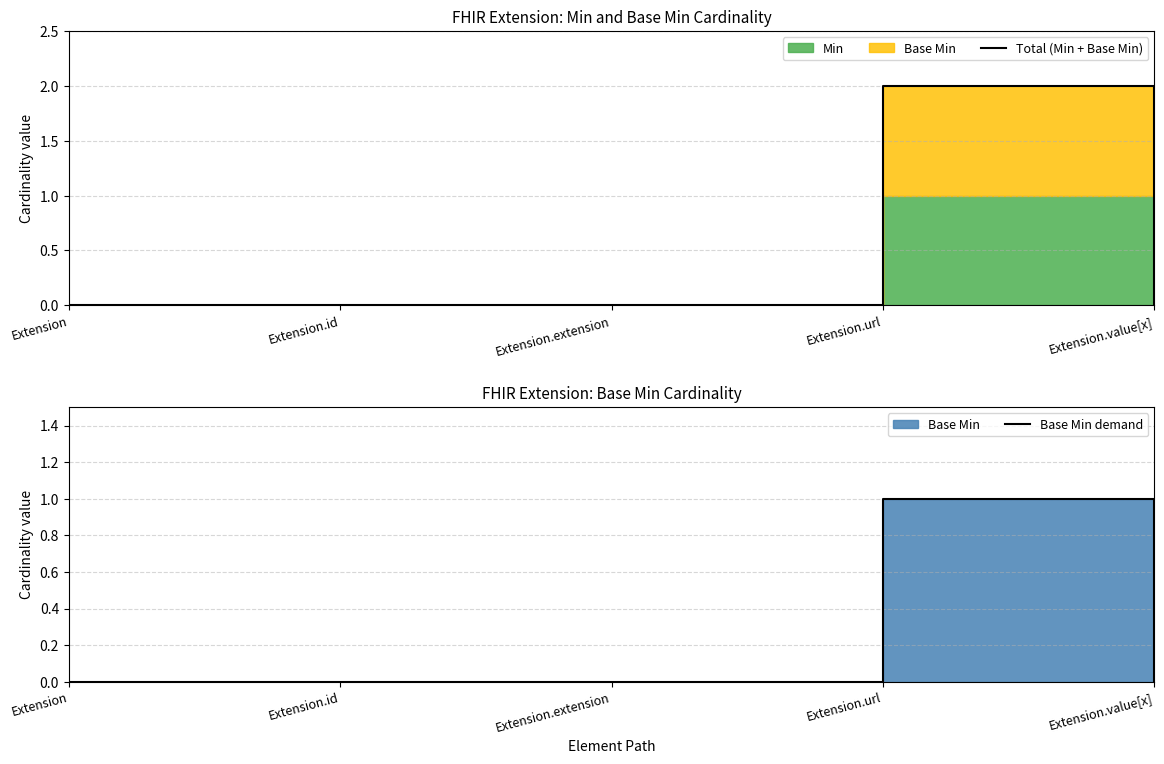

At which category does the chart reach its minimum across all series?

Extension